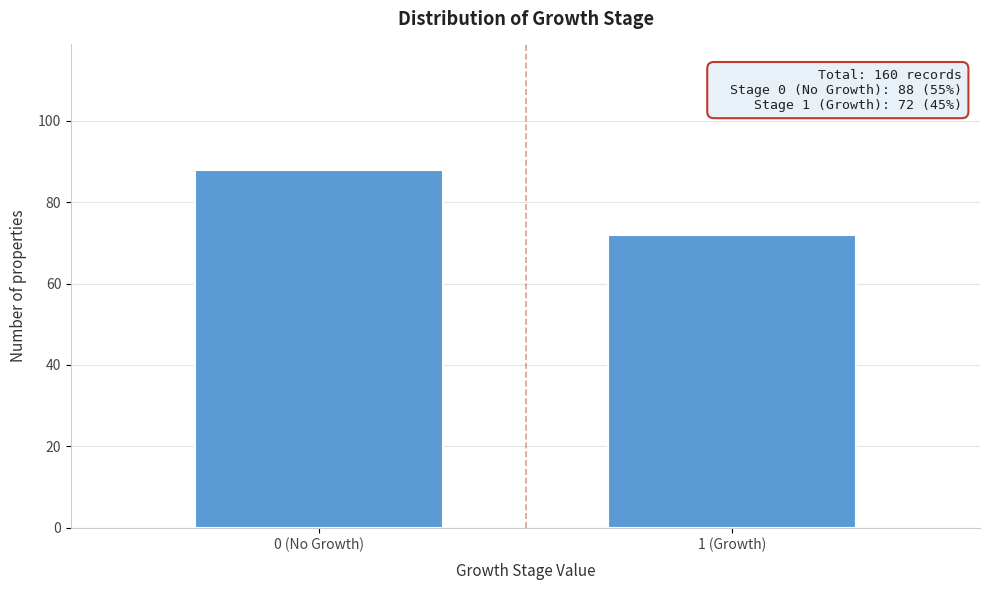

Reading right to left, what are all the values shown in this chart?

72	88